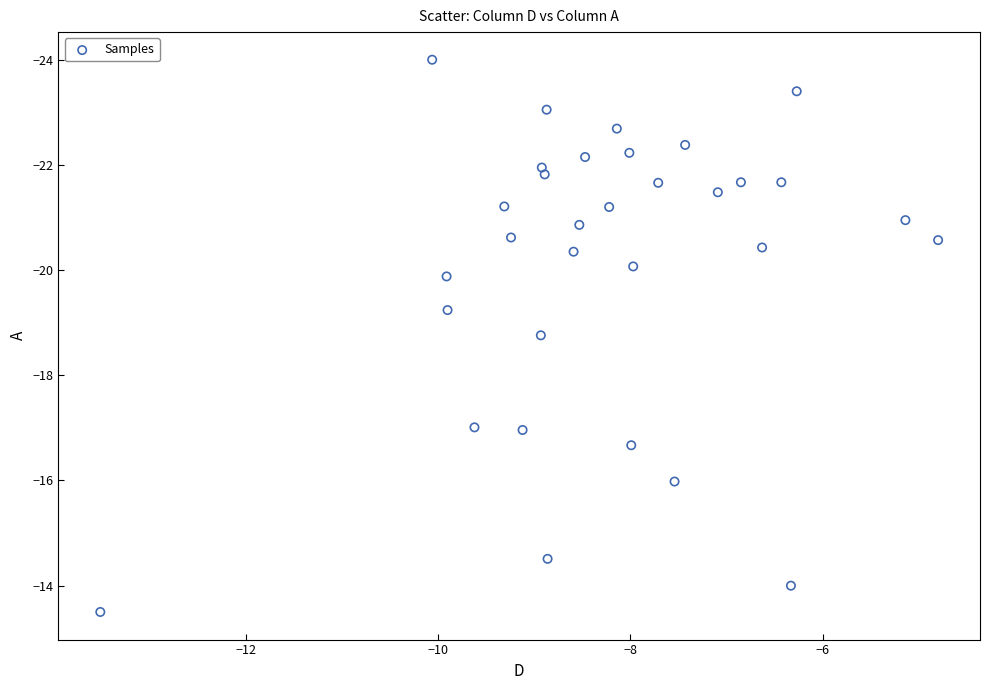

What is the range of Y values (max minus min)?

10.5